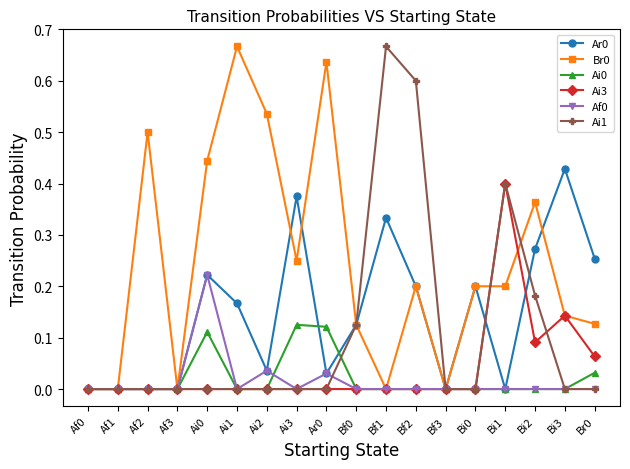

The value of Ar0 at Bf2 is 0.2. True or false?

True